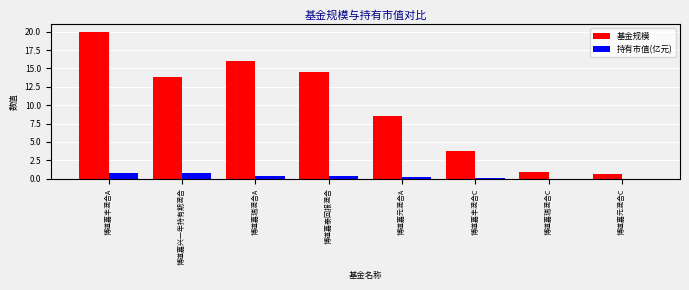

Read the 持有市值(亿元) value at 博道嘉兴一年持有期混合.

0.7